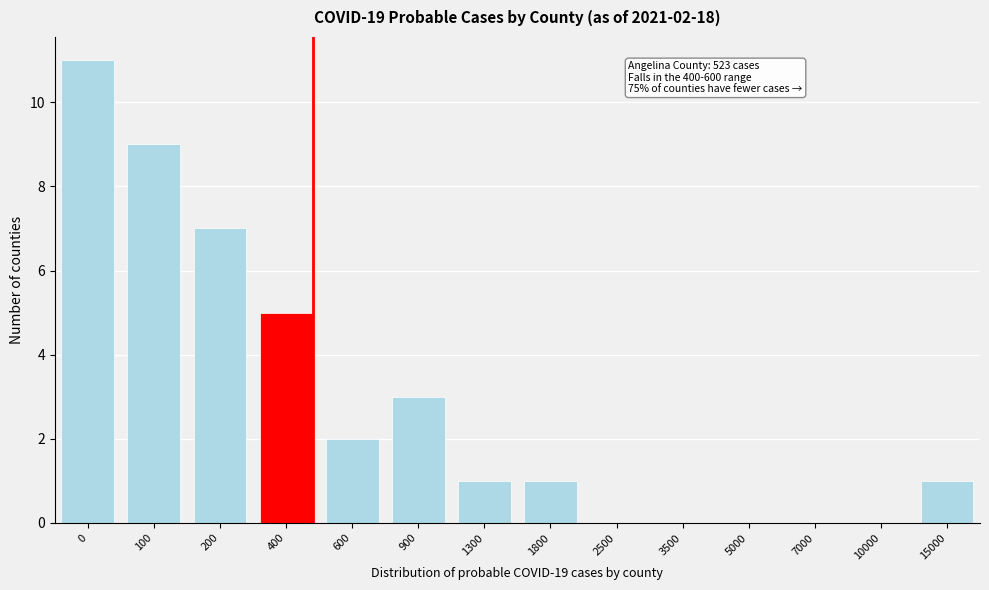

Reading left to right, extract all data points from this chart.

0=11	100=9	200=7	400=5	600=2	900=3	1300=1	1800=1	2500=0	3500=0	5000=0	7000=0	10000=0	15000=1